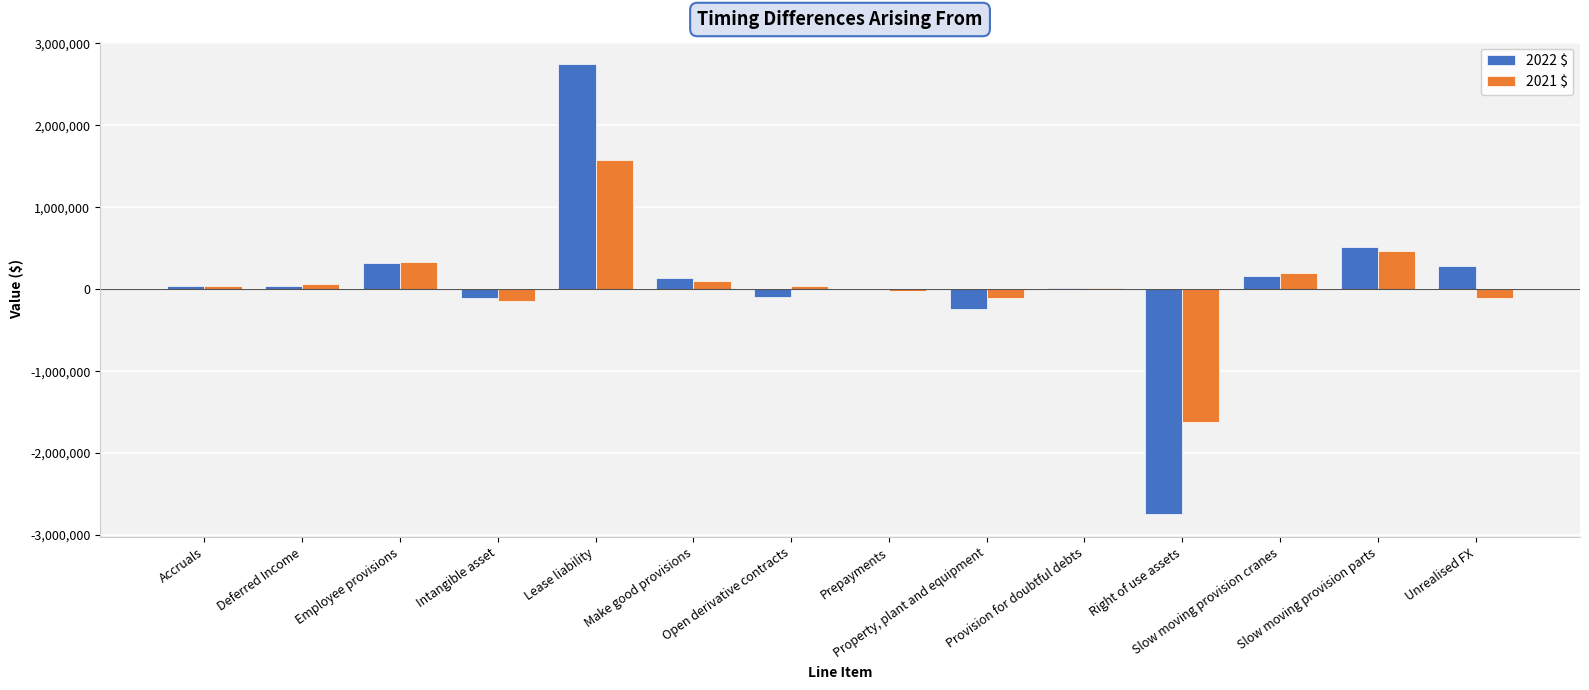

What is the maximum value shown in the chart?

2745954